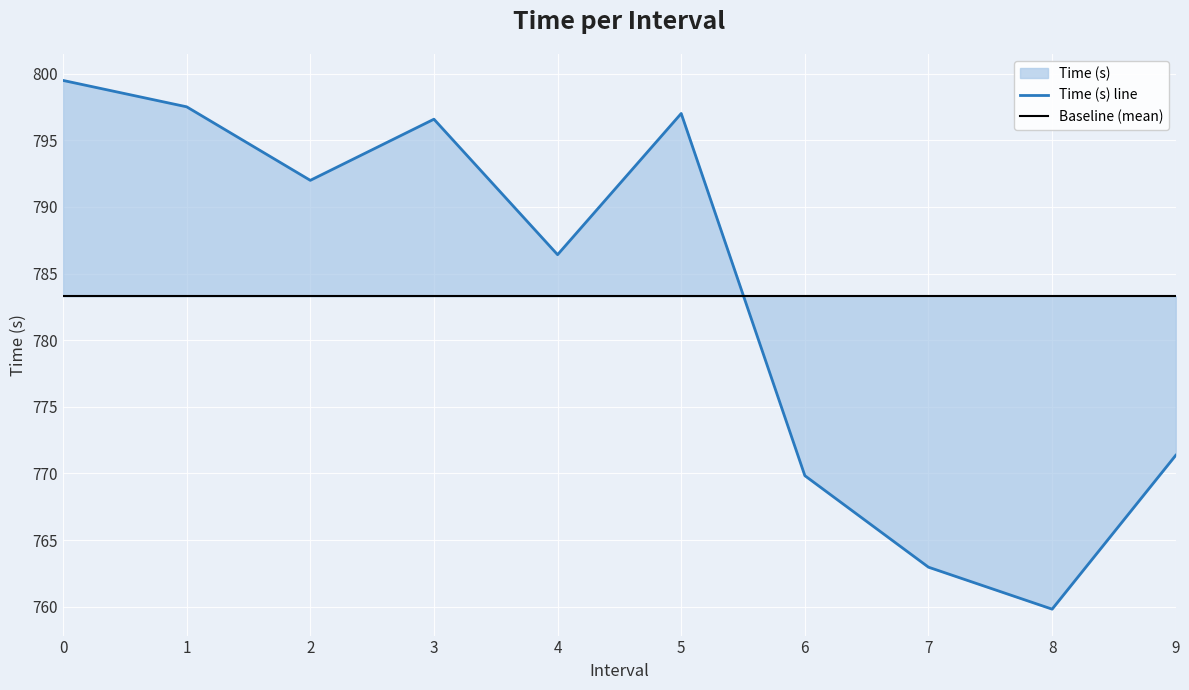

At which label does Time (s) line reach its minimum?

8